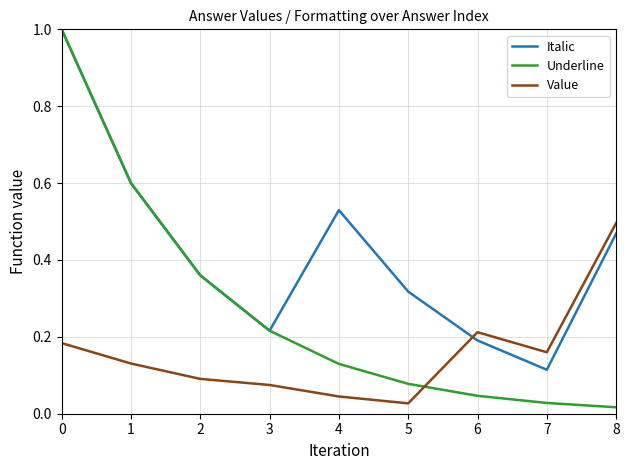

Which series changed the most between 5 and 8?

Value